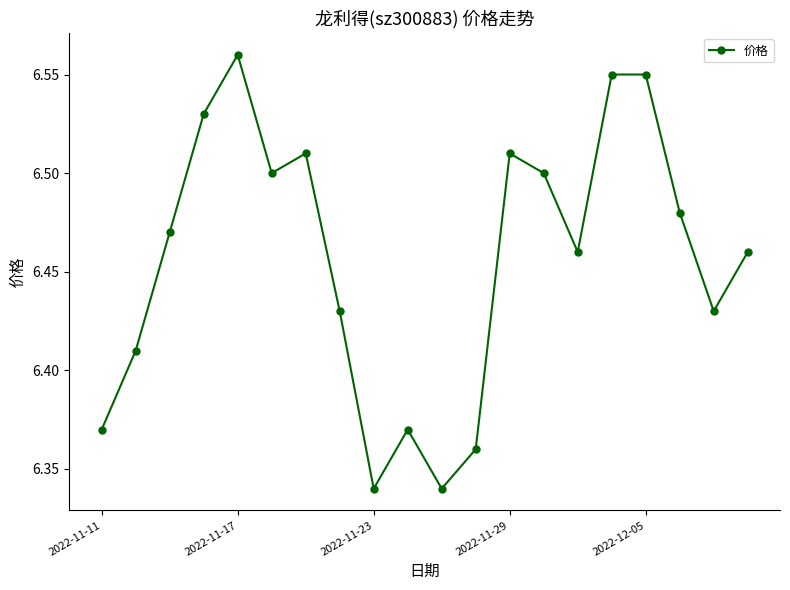

What is the sum of all values?

129.1